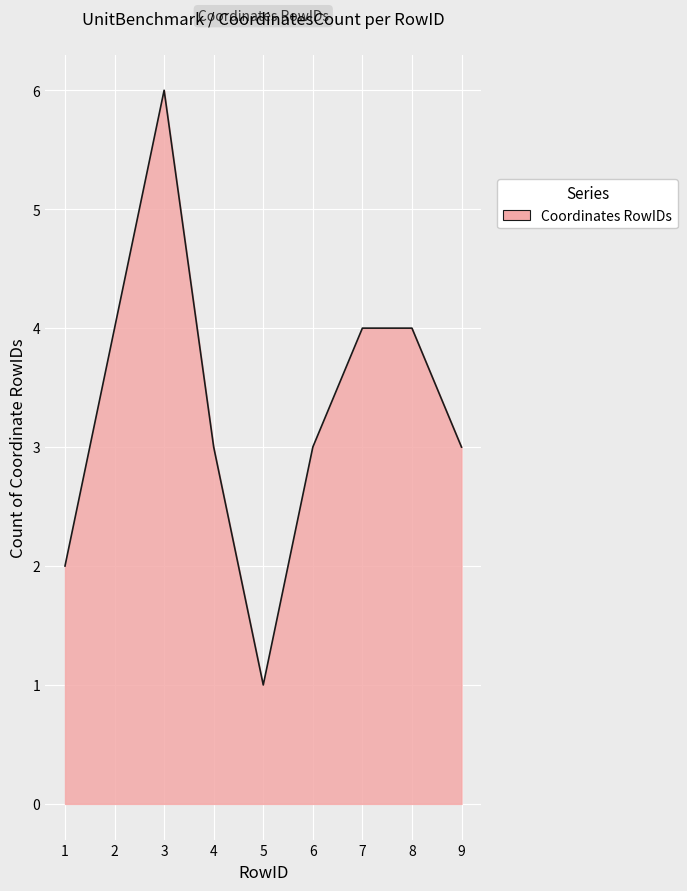

Reading left to right, transcribe all the data shown in this chart.

1=2	2=4	3=6	4=3	5=1	6=3	7=4	8=4	9=3